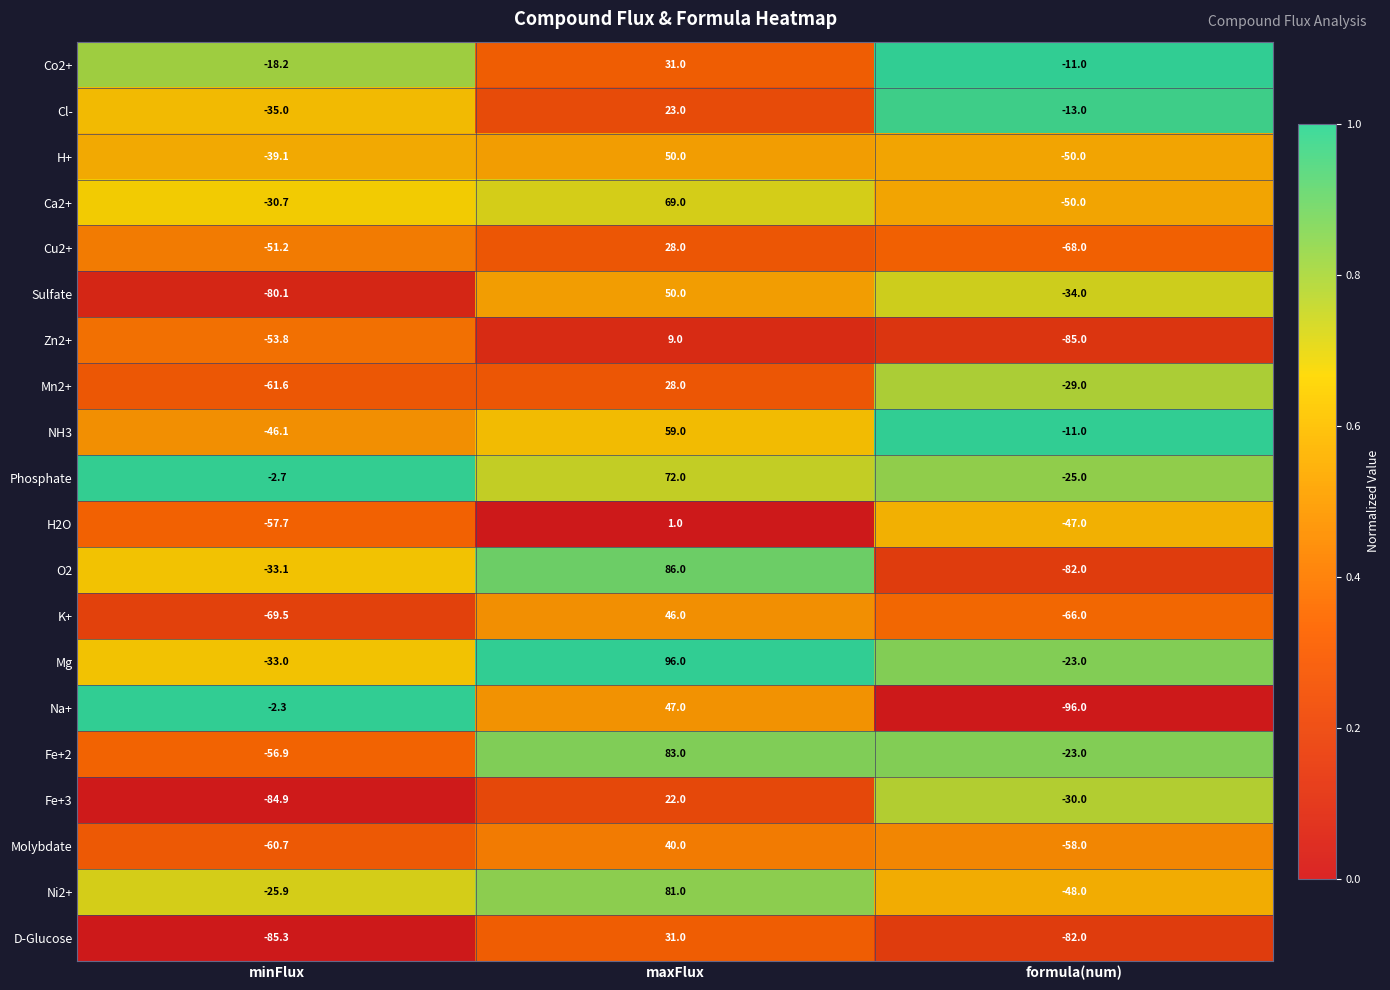

What value does the Ni2+ series have at formula(num)?

-48.0